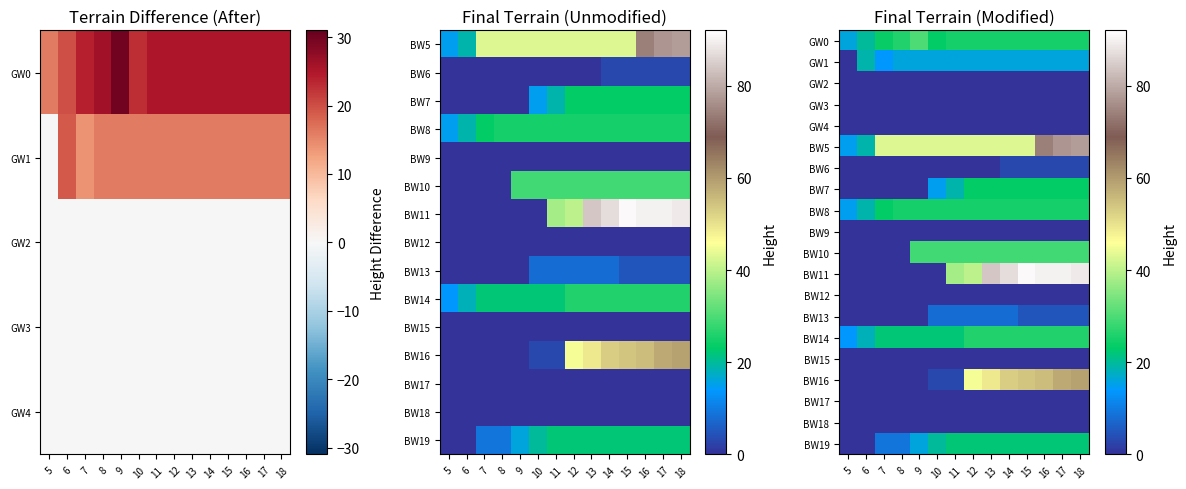

What is the difference between the maximum and second lowest values in the BW11 series?

91